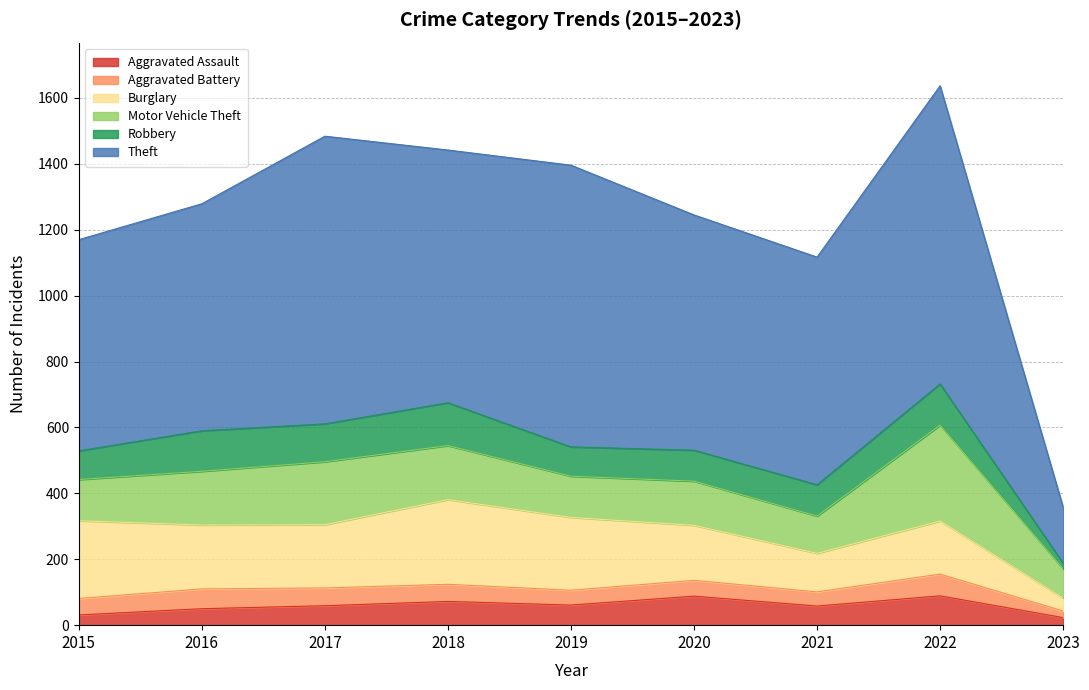

Is the value of Theft at 2017 greater than the value of Burglary at 2023?

Yes